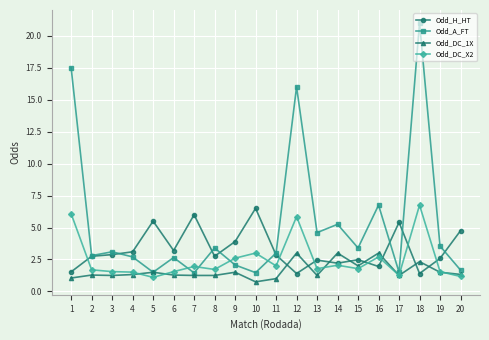

True or false: Odd_A_FT has more than 0 interior local peaks.

True